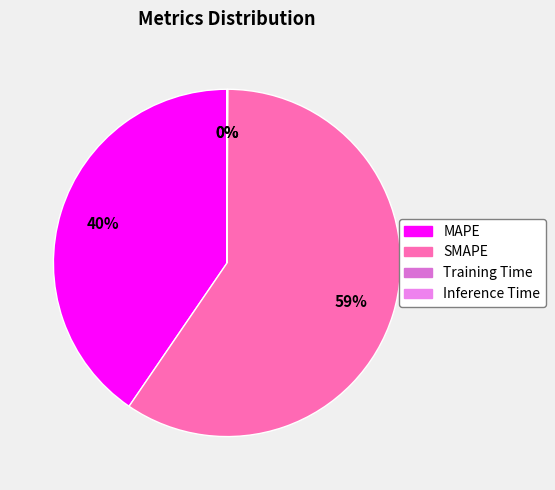

To the nearest percent, what is the combined percentage of Inference Time and MAPE?

40%